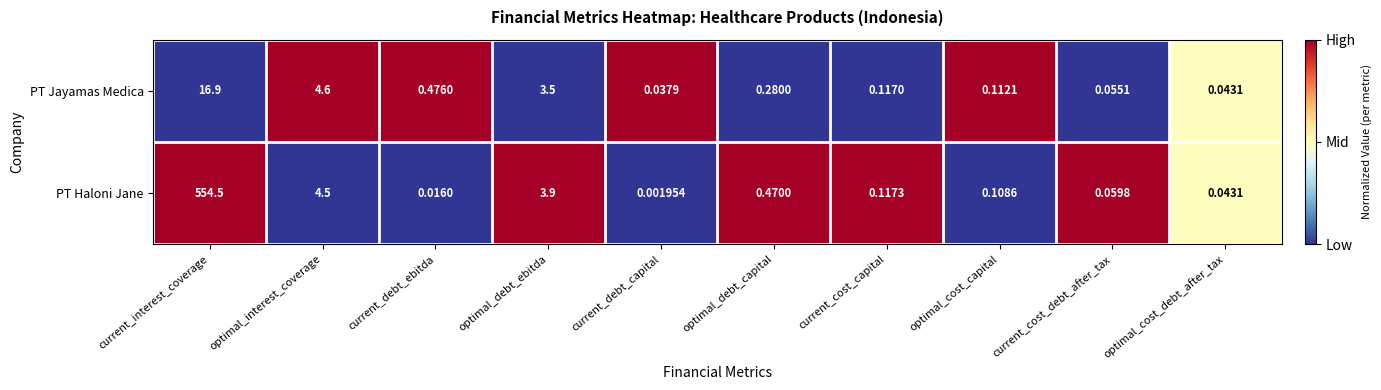

List the series in order of their overall mean, highest first.

PT Haloni Jane, PT Jayamas Medica